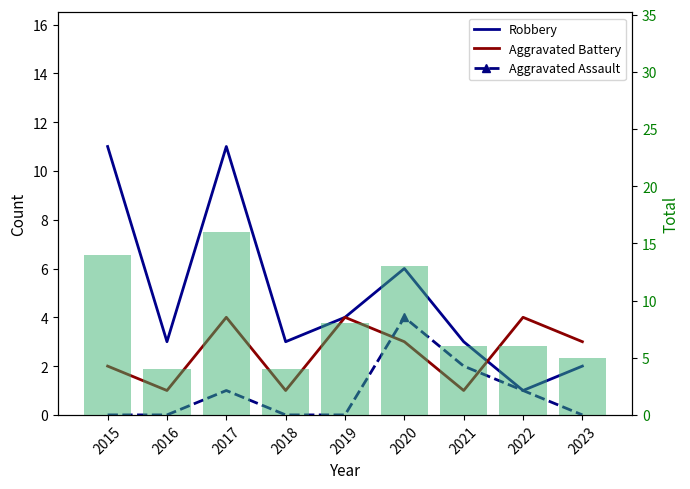

Read the Robbery value at 2015, to the nearest 10.

10